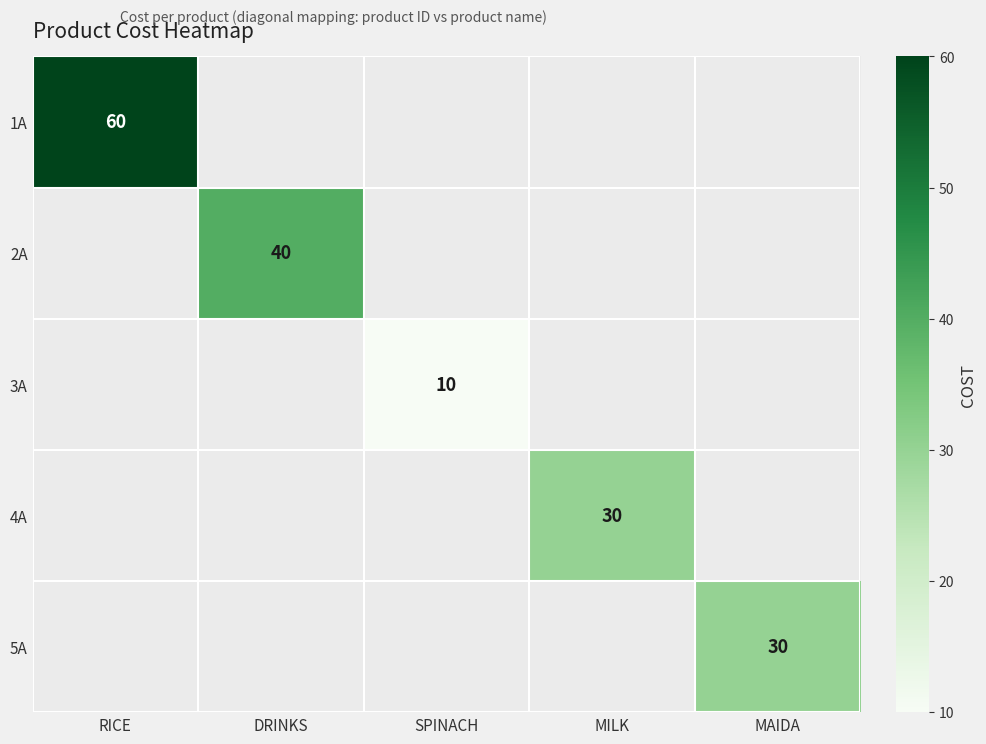

The 1A series shows 60 at RICE. True or false?

True